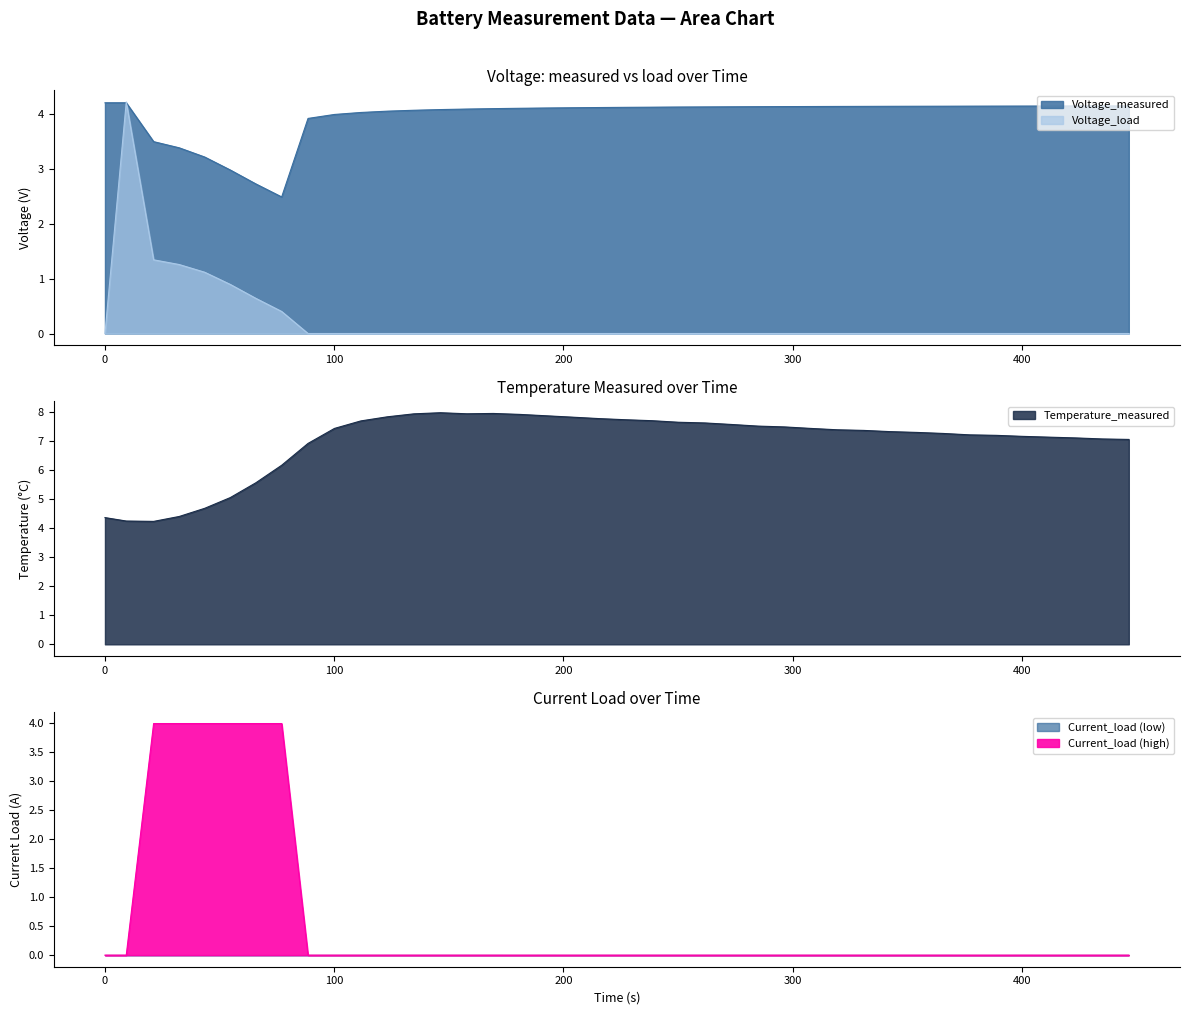

What is the lowest value of the Voltage_measured series?

2.5